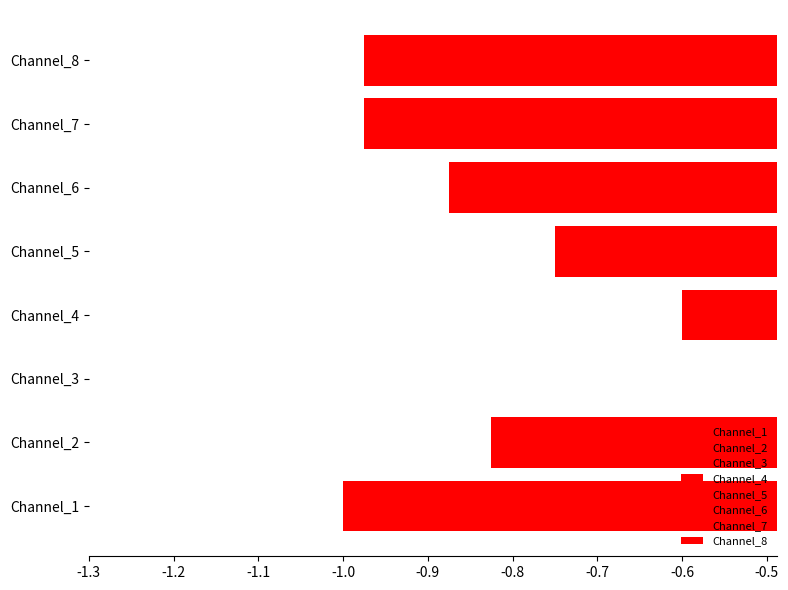

Does the chart contain stacked bars?

No